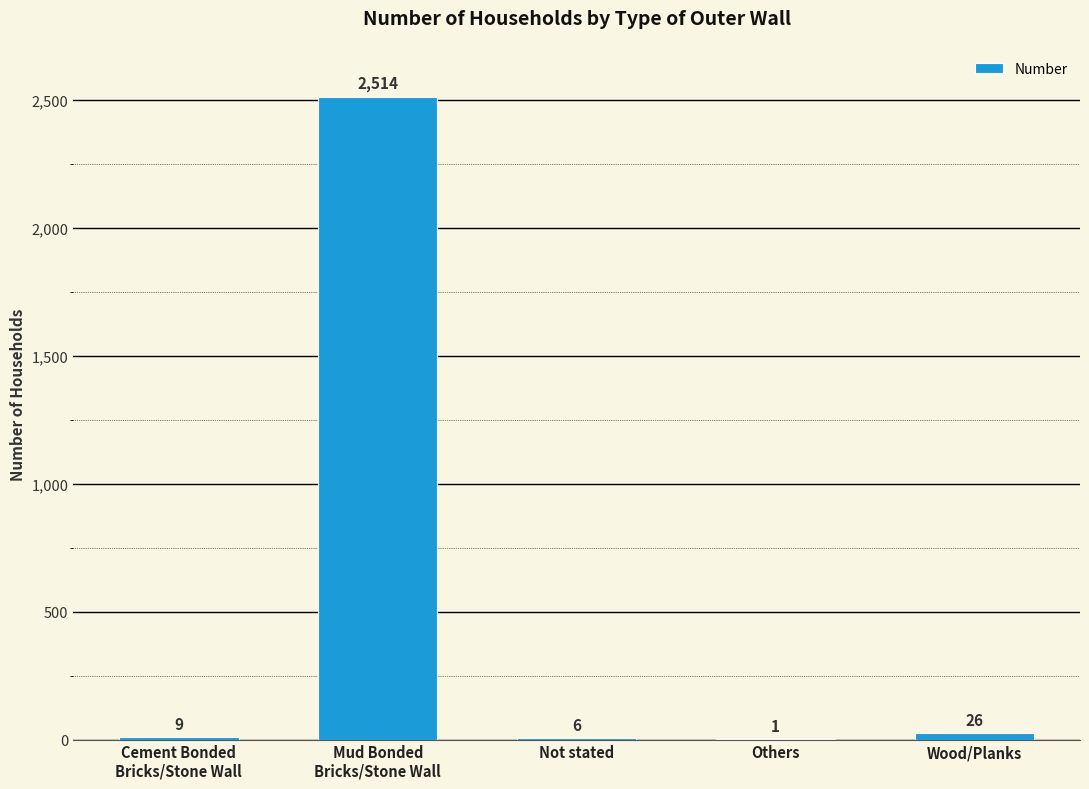

Does the chart contain stacked bars?

No